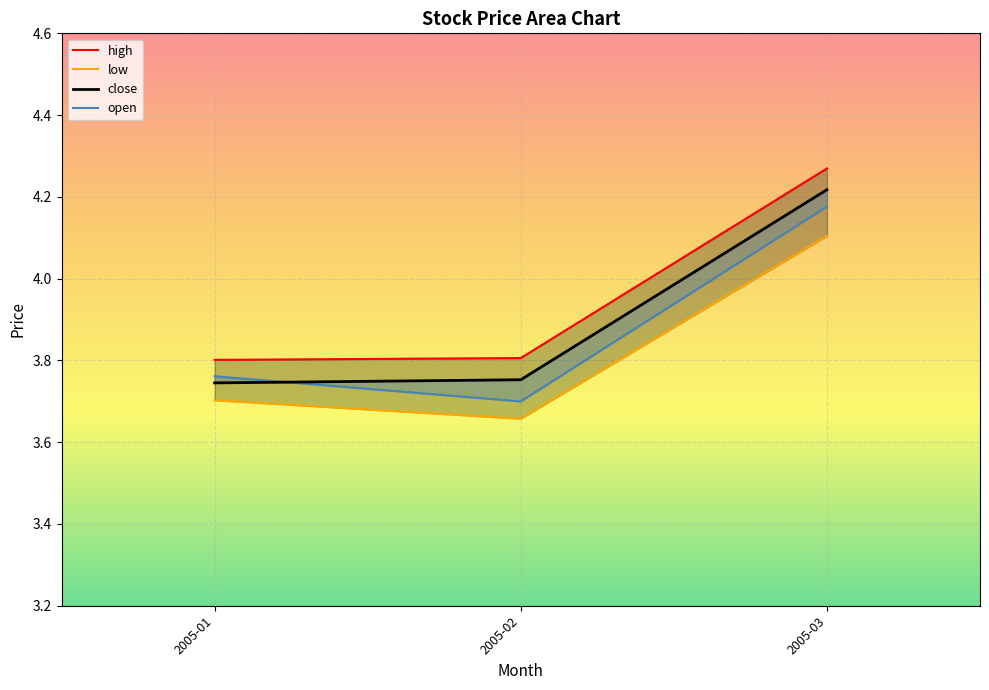

Which series changed the most between 2005-01 and 2005-03?

close